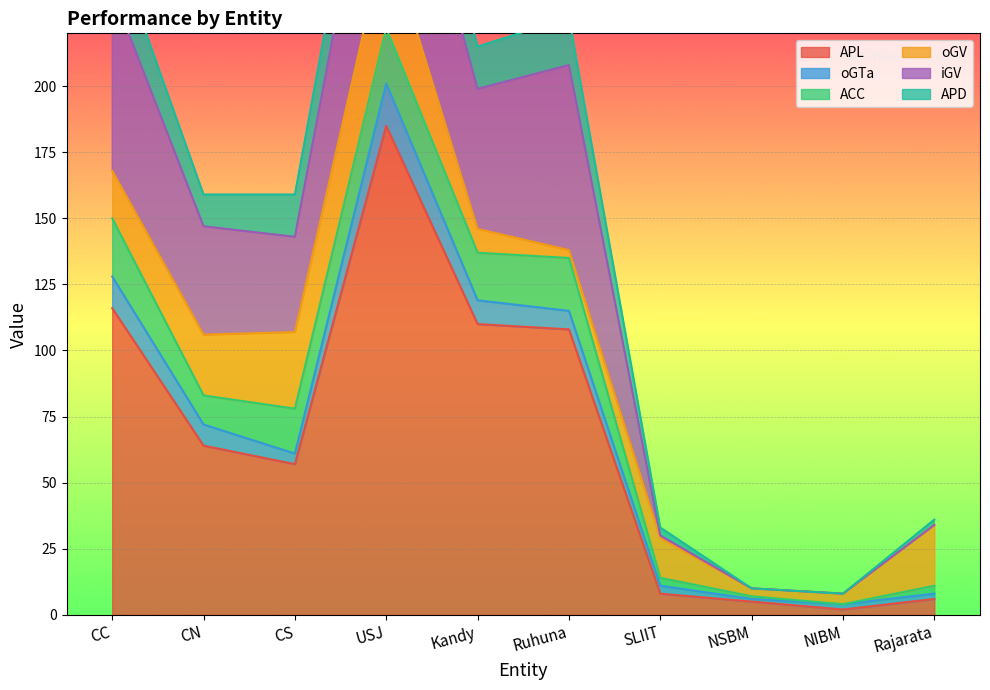

What position from the right is Kandy?

6